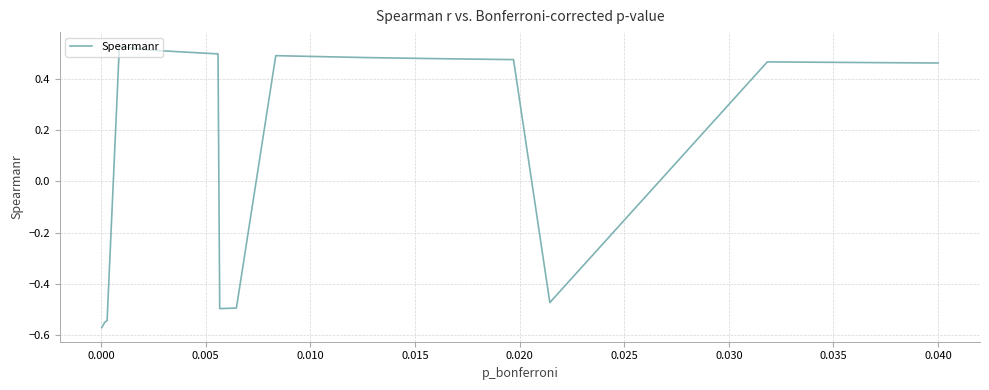

What is the difference between the maximum and minimum values?

1.1